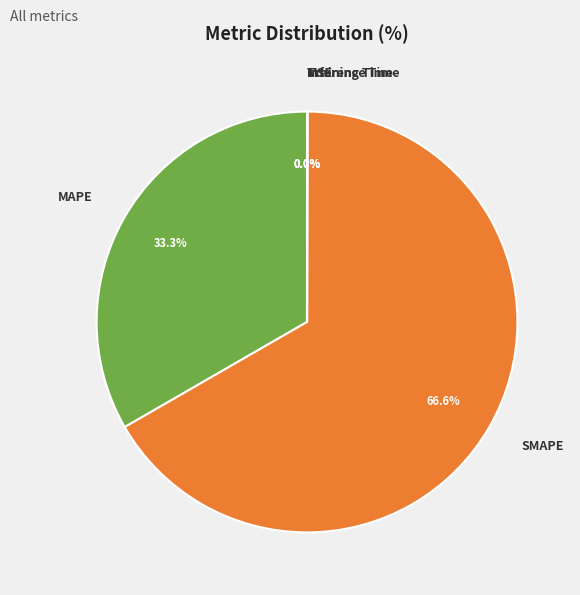

To the nearest percent, what is the difference between the largest and smallest slice percentages?

67%